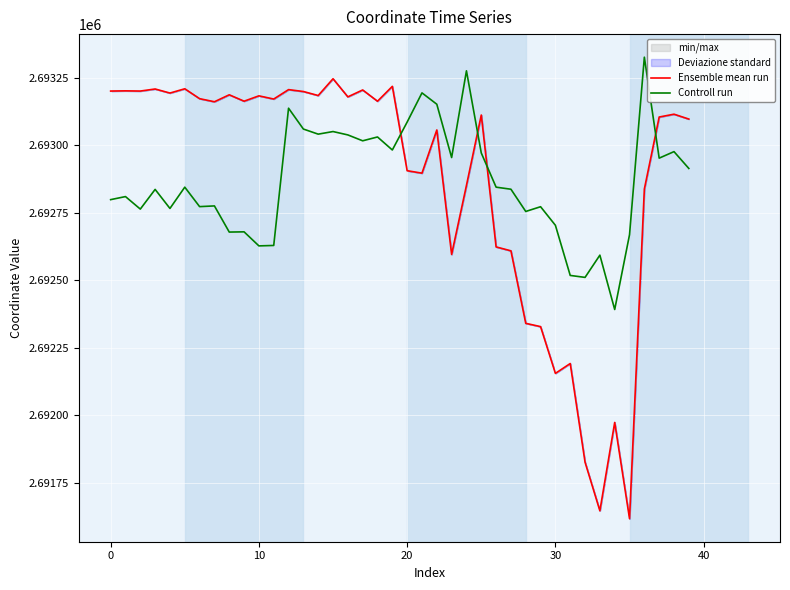

What is the label of the 32nd point from the right?

8